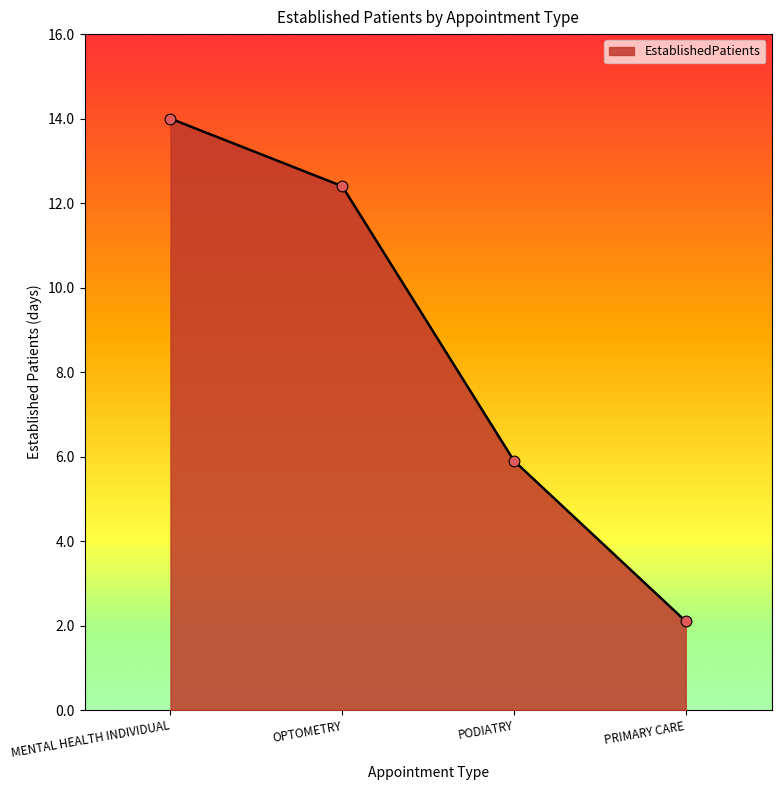

What is the change in value from MENTAL HEALTH INDIVIDUAL to PRIMARY CARE?

-11.9